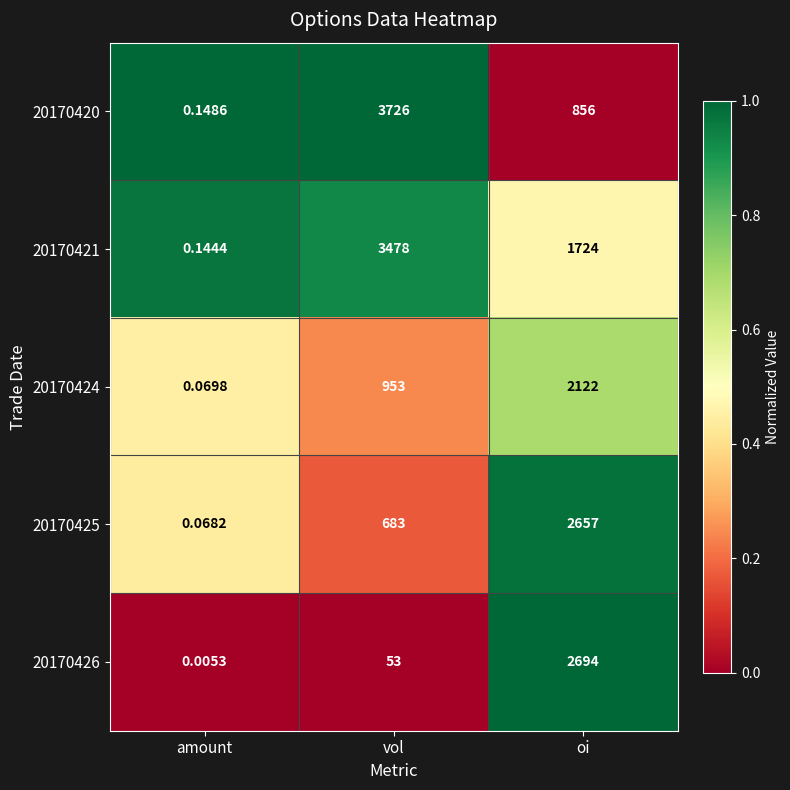

At which label does 20170421 first exceed 1724?

vol